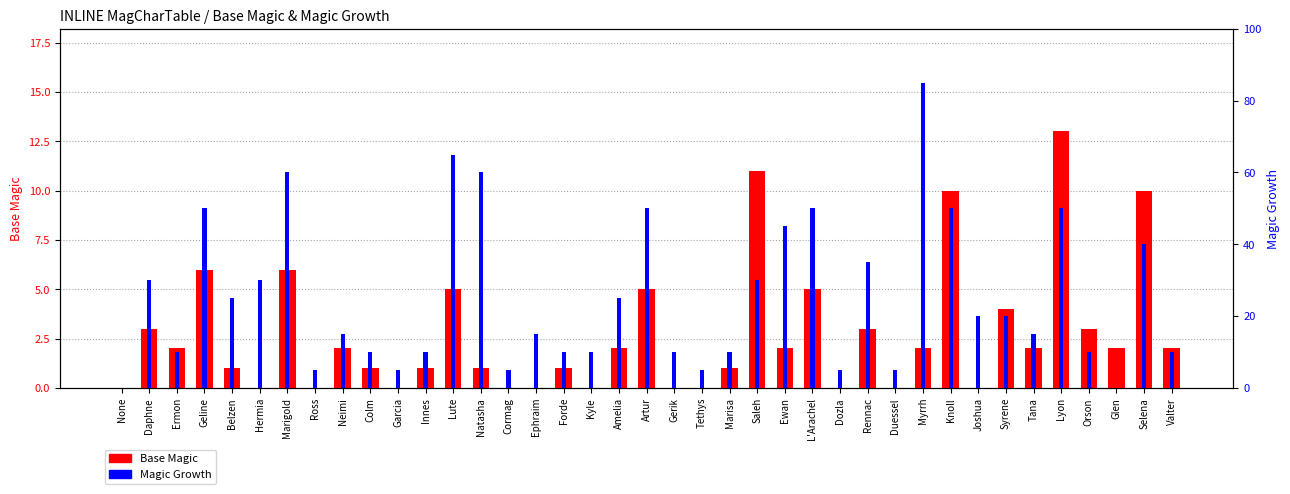

Where does the Magic Growth series first go above 15?

Daphne